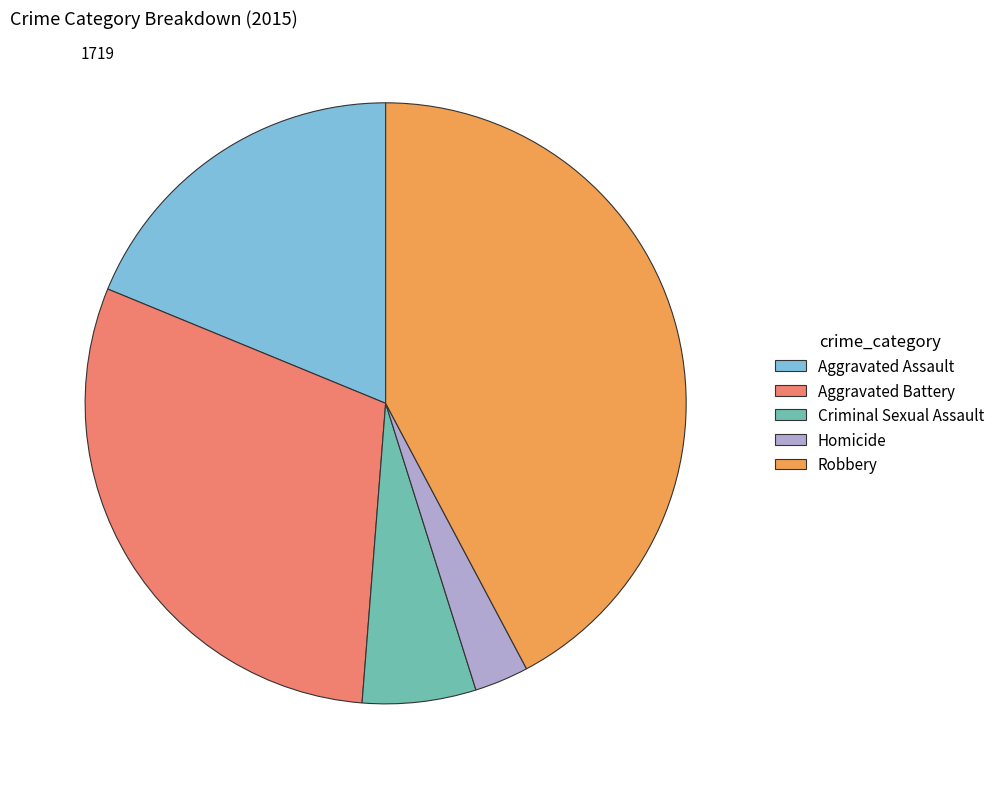

Is it true that Homicide is 3% of the pie?

True